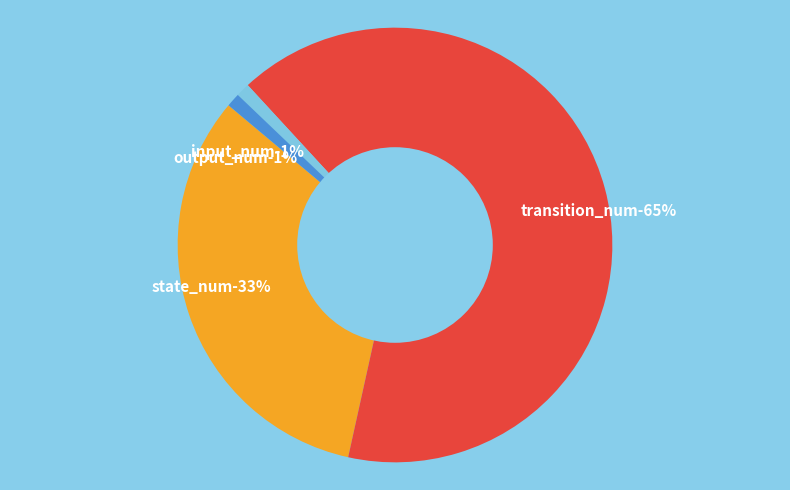

Between transition_num and output_num, which is larger?

transition_num